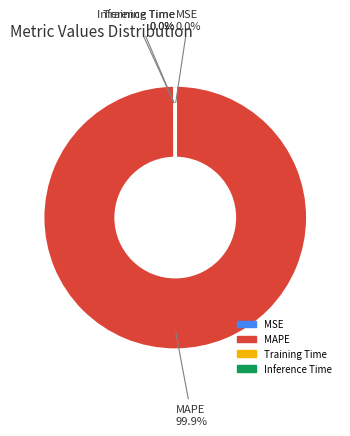

True or false: MAPE accounts for 100% of the total.

True